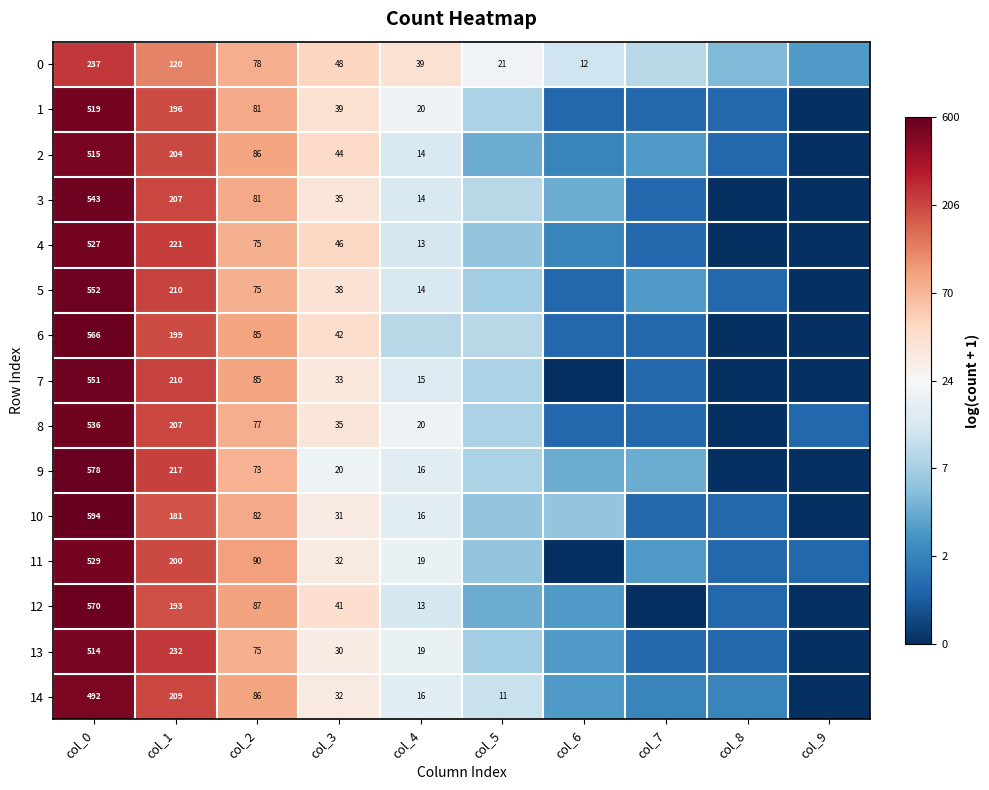

At which category does the chart reach its peak across all series?

col_0